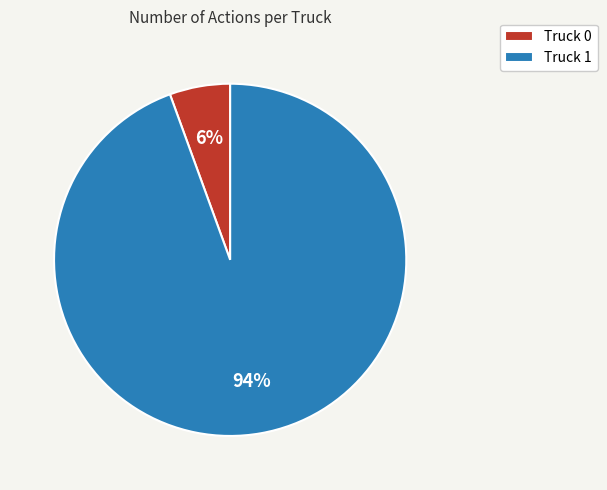

To the nearest percent, what is the average slice percentage?

50%